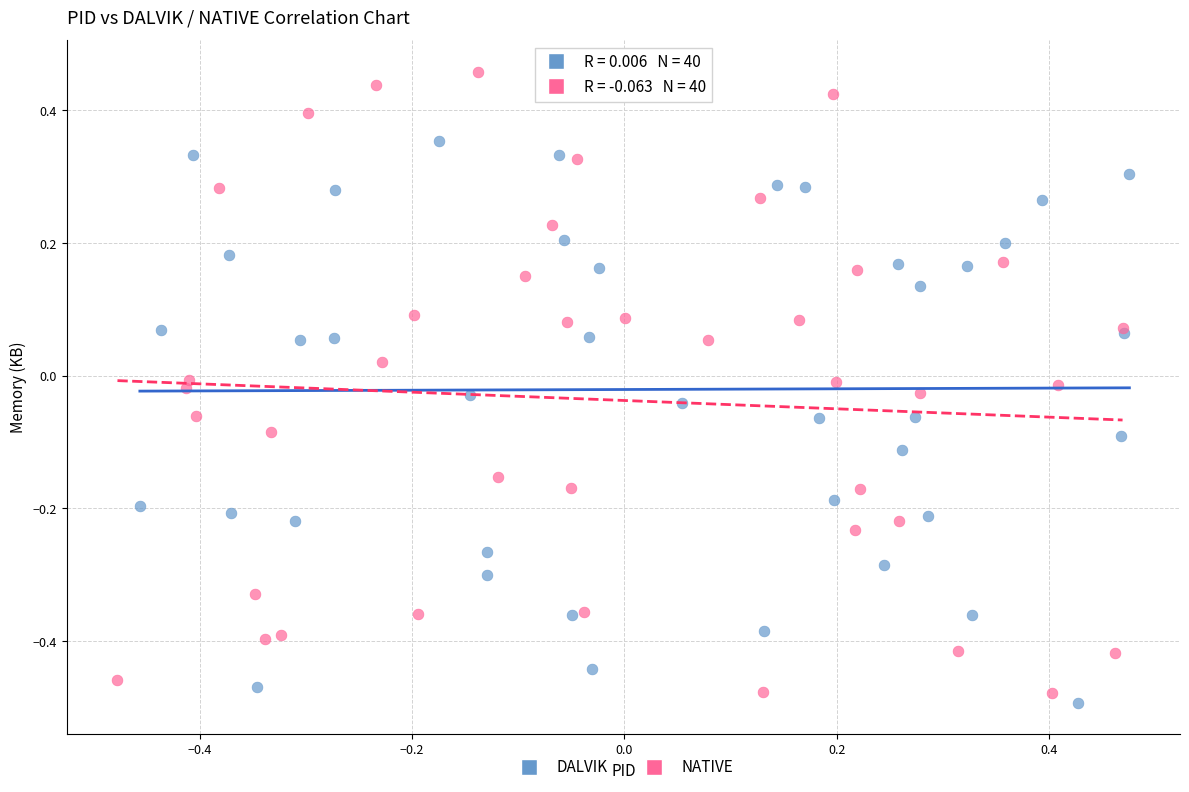

Which series has the largest Y range (max minus min)?

NATIVE